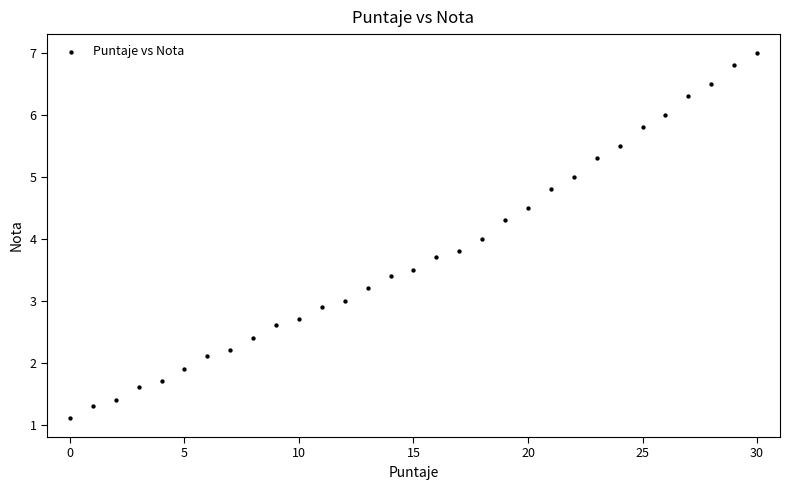

What is the range of Y values (max minus min)?

5.9